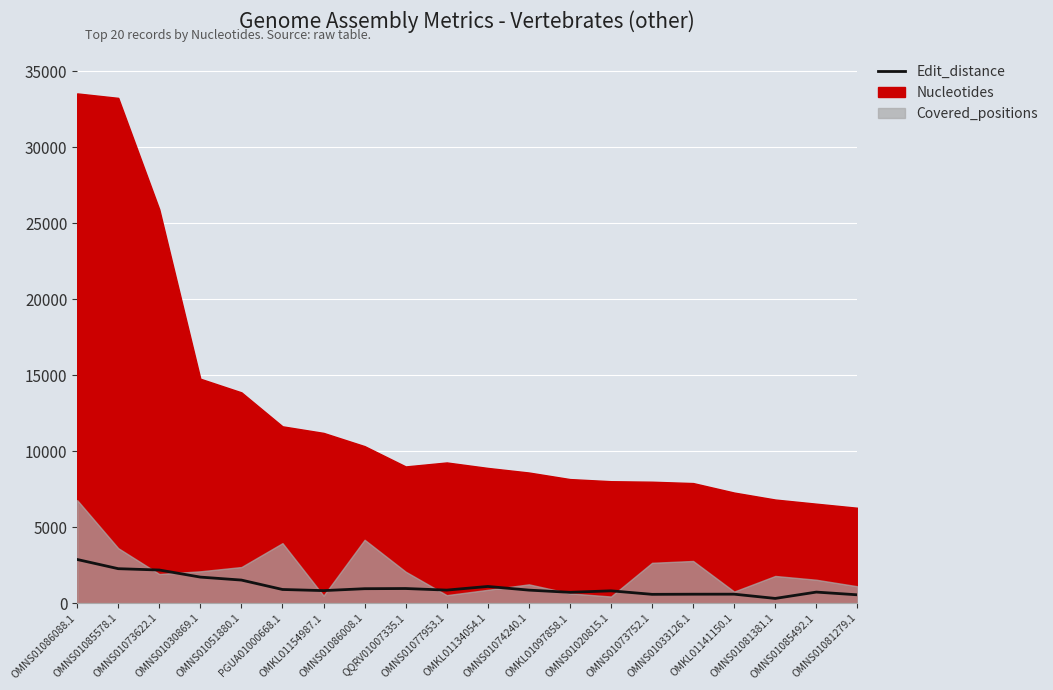

Which has a higher value, OMNS01030869.1 or OMNS01085492.1?

OMNS01030869.1